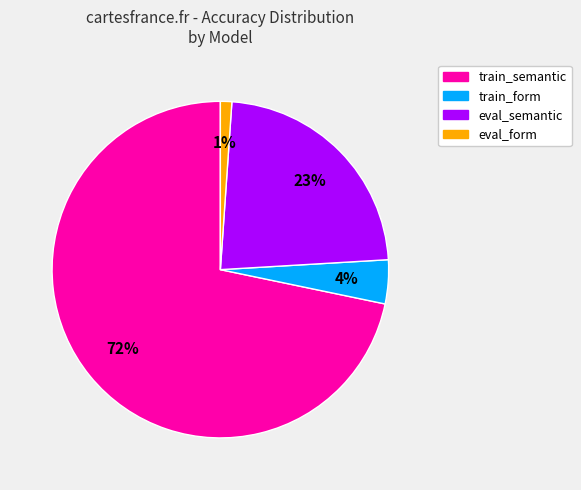

Rank the categories by value from highest to lowest.

train_semantic, eval_semantic, train_form, eval_form